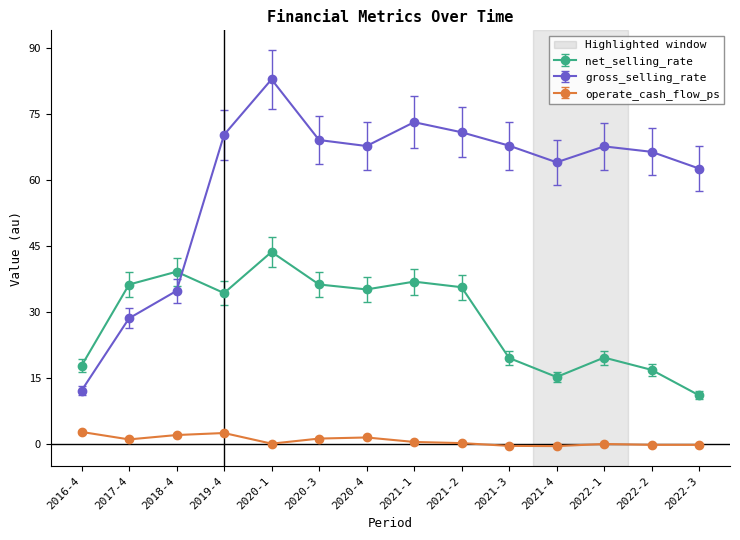

At which label is gross_selling_rate closest to 47?

2018-4